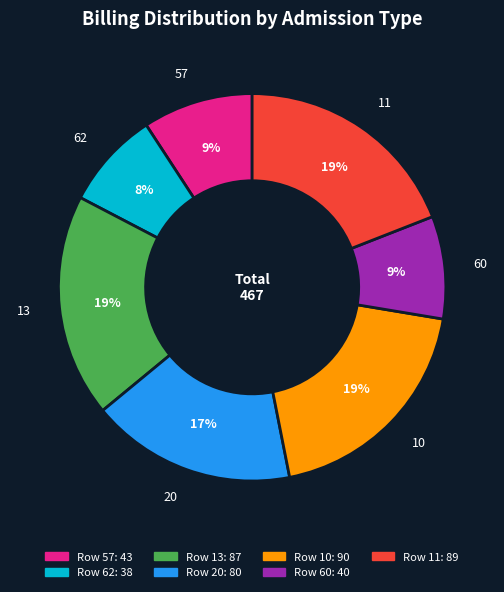

What is the ratio of the value at 10 to the value at 13?

1.0